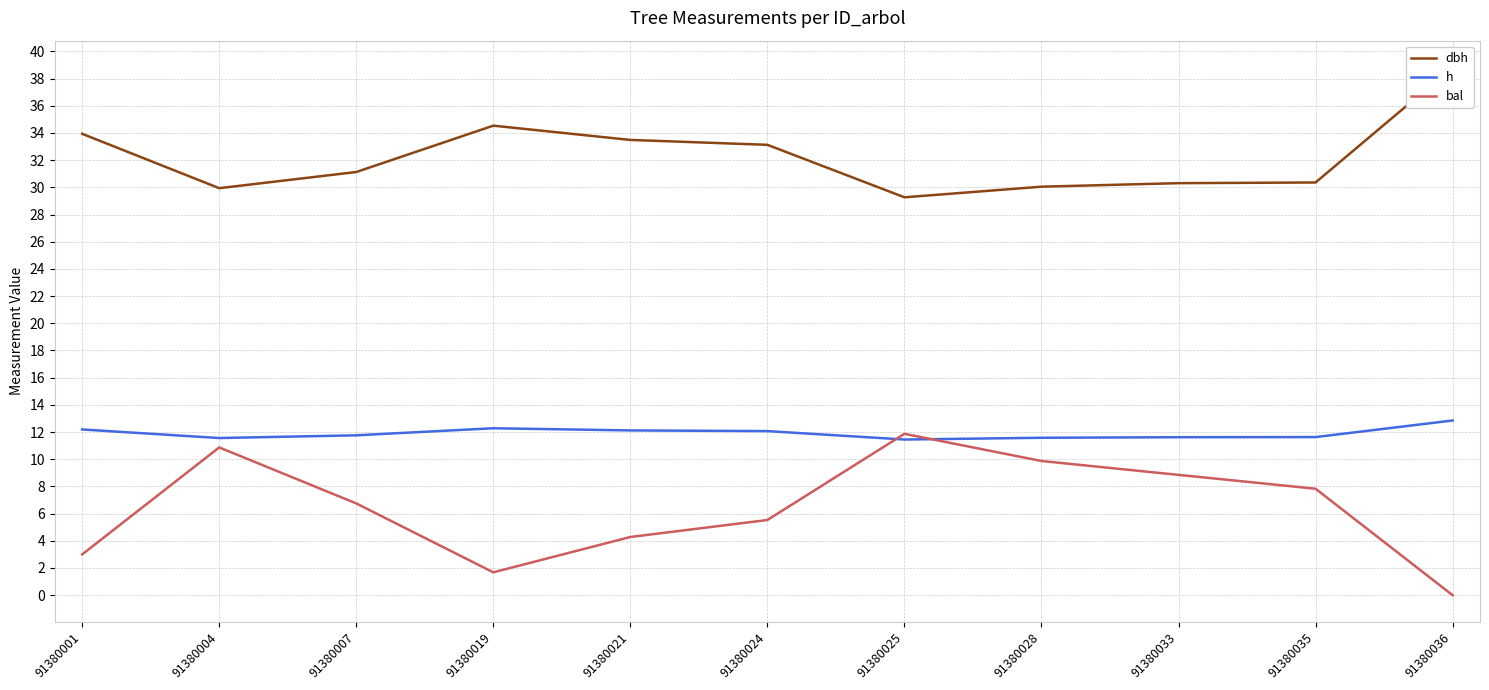

How many interior local valleys does the bal series have?

1